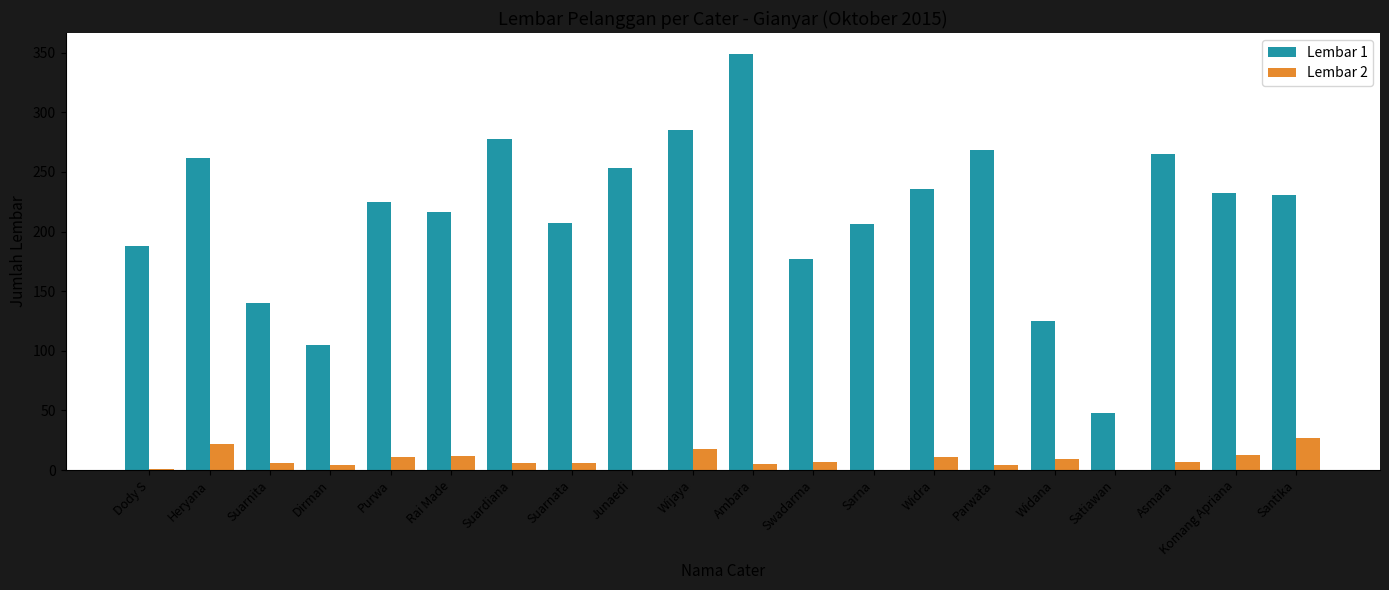

Count the number of data series in this chart.

2